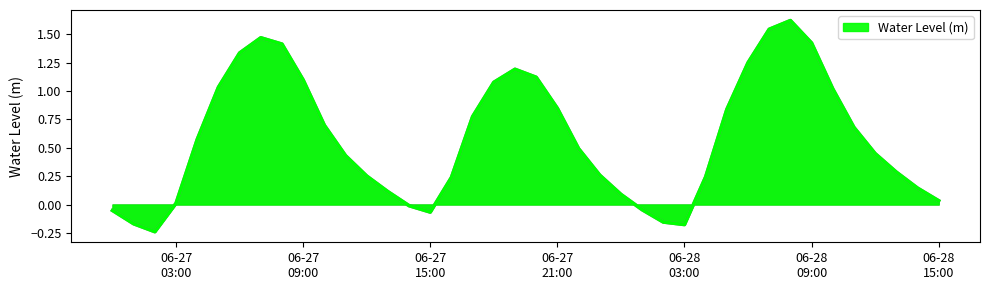

What is the maximum value shown in the chart?

1.6